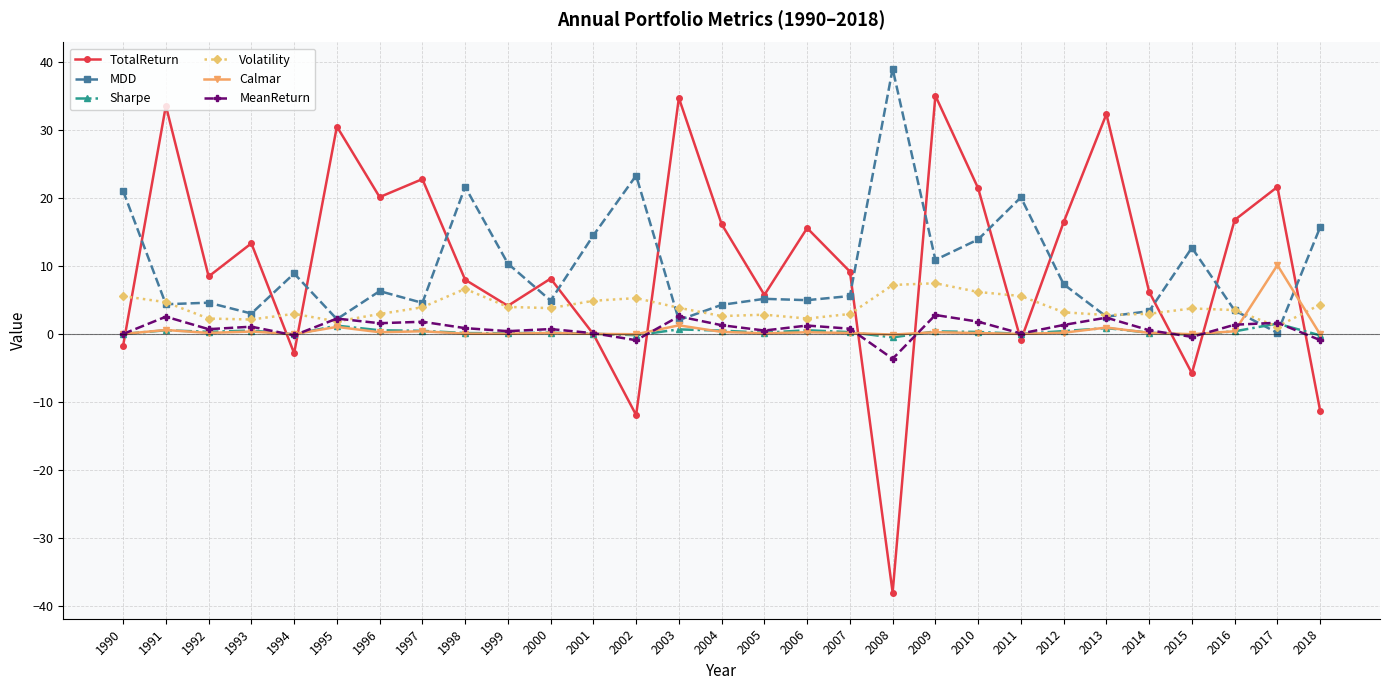

In Calmar, how many points are higher than both neighbors (excluding endpoints)?

10